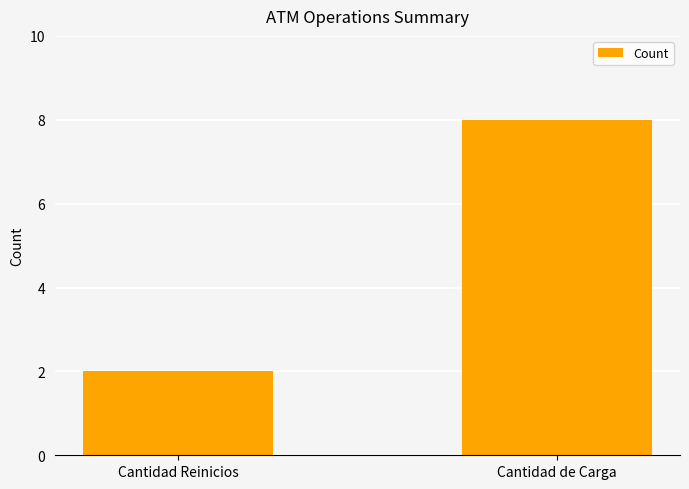

What is the maximum value shown in the chart?

8